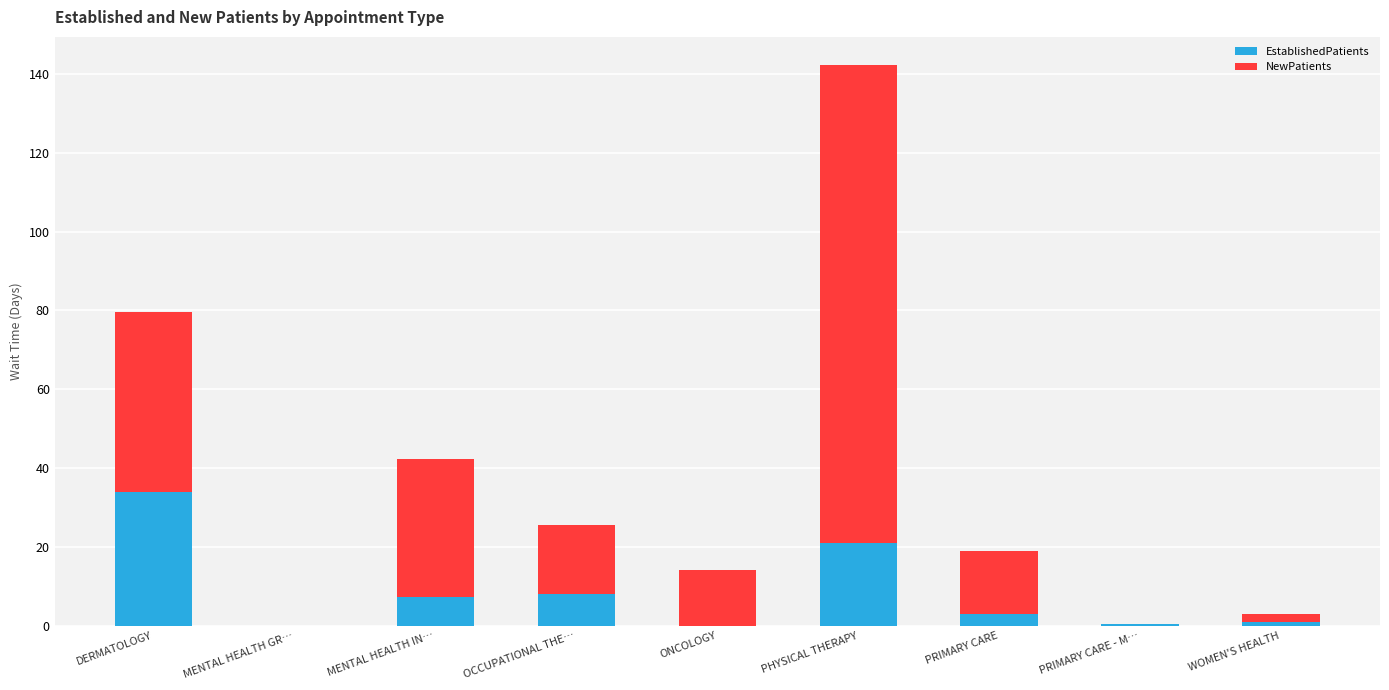

What is the sum of all EstablishedPatients values?

74.5